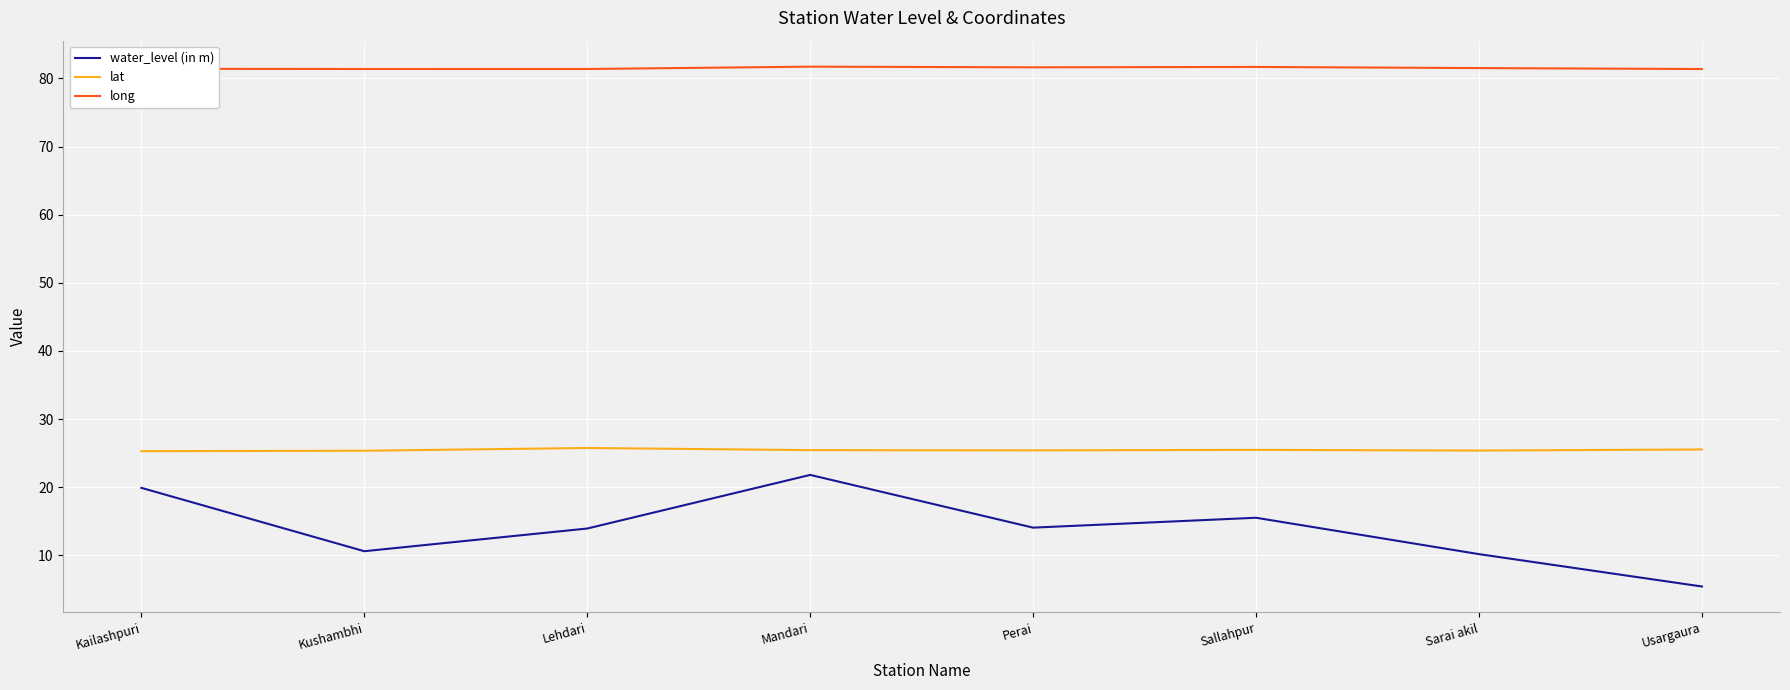

Which series has the largest total across all categories?

long